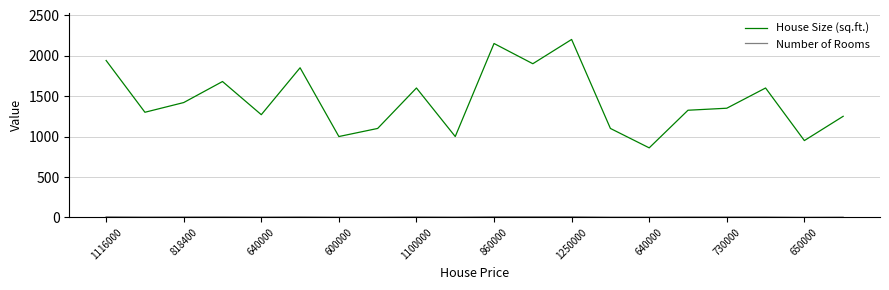

What is the difference between the maximum and minimum values in the House Size (sq.ft.) series?

1340